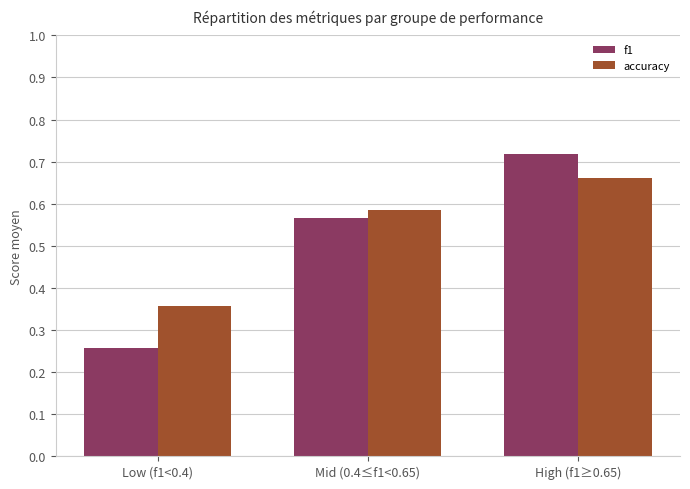

Are the bars horizontal?

No